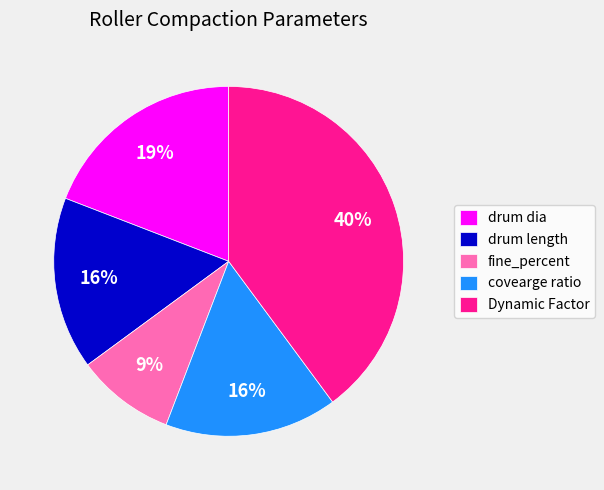

Does any single category account for the majority?

No